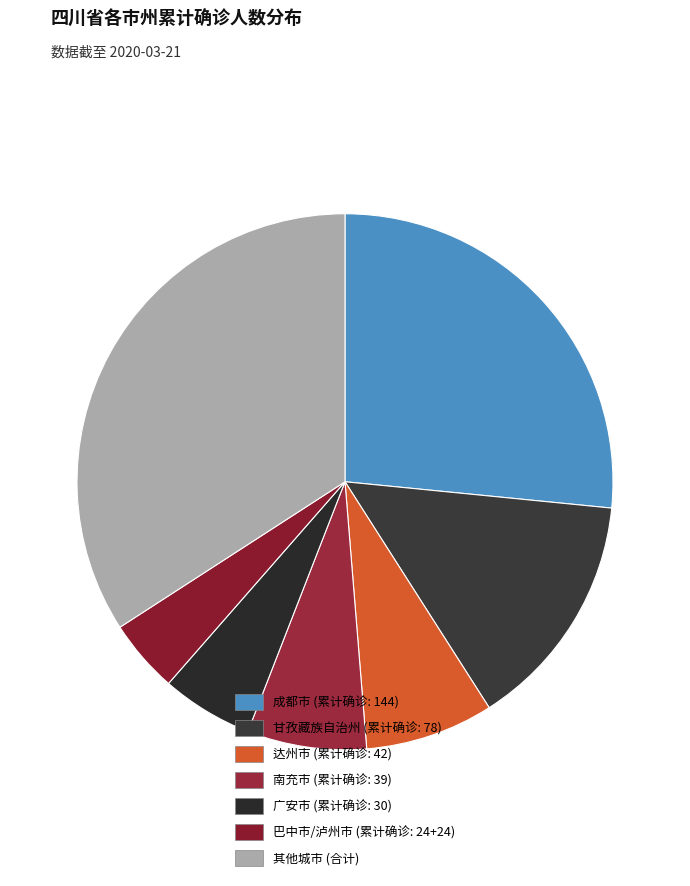

Count the number of slices in the pie.

7